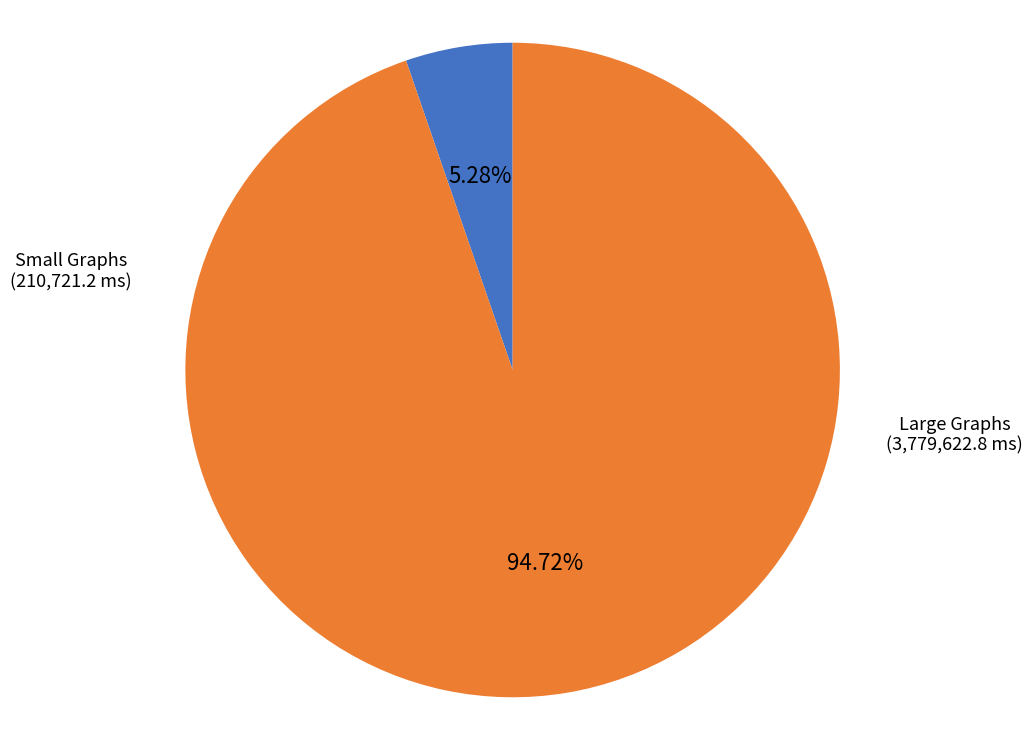

Is there any slice that represents more than half of the pie?

Yes